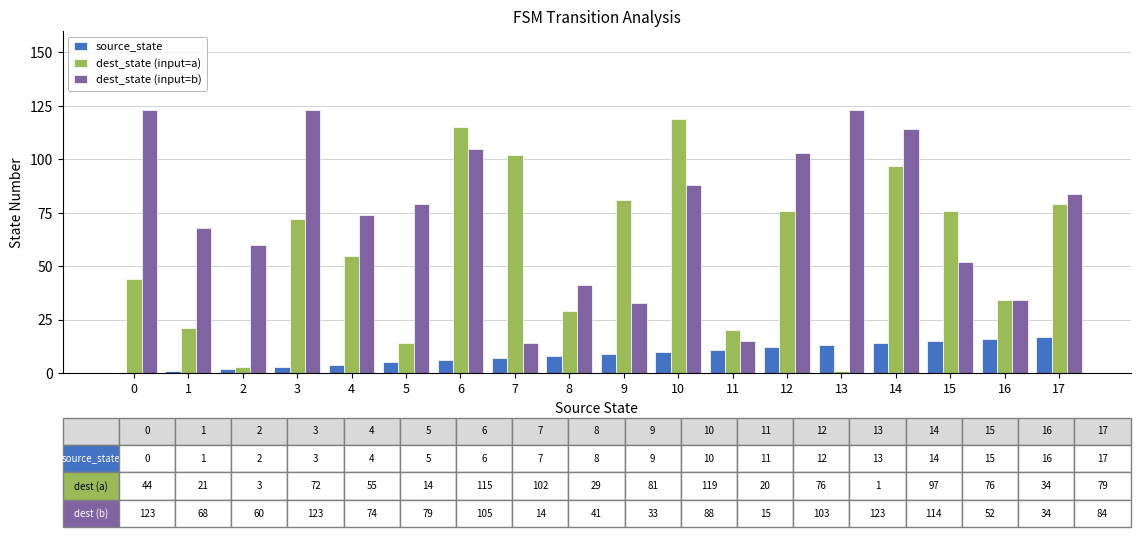

The source_state series shows 11 at 11. True or false?

True